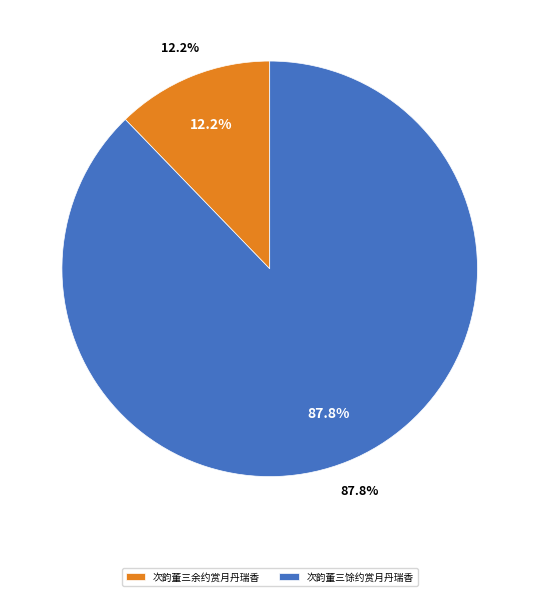

How many segments does this pie chart have?

2